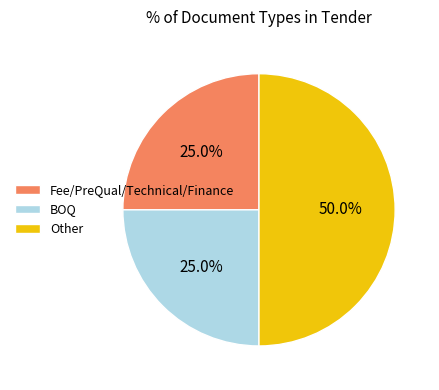

What is the ratio of the value at Other to the value at Fee/PreQual/Technical/Finance?

2.0